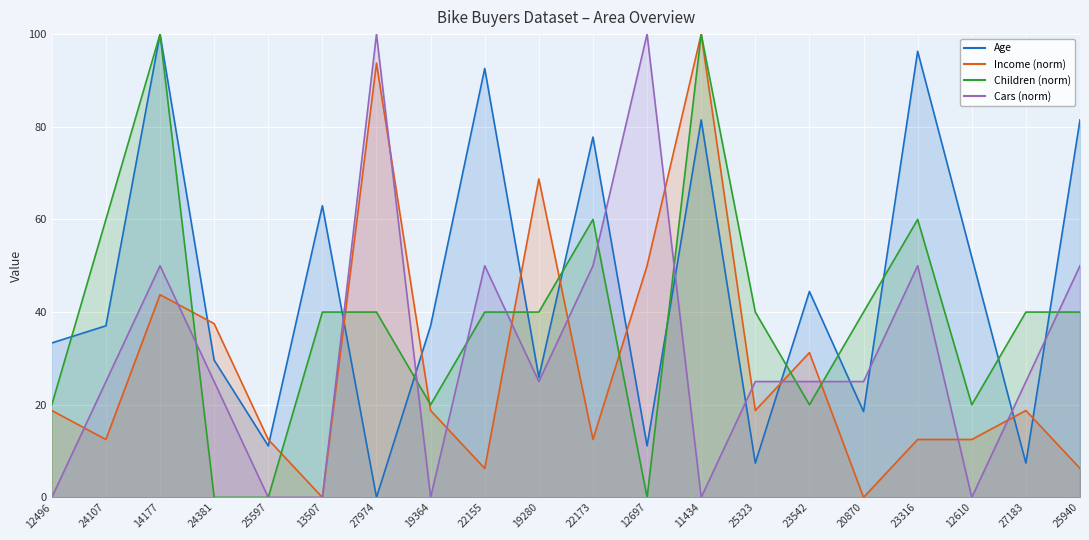

True or false: Income and Children intersect in this chart.

True